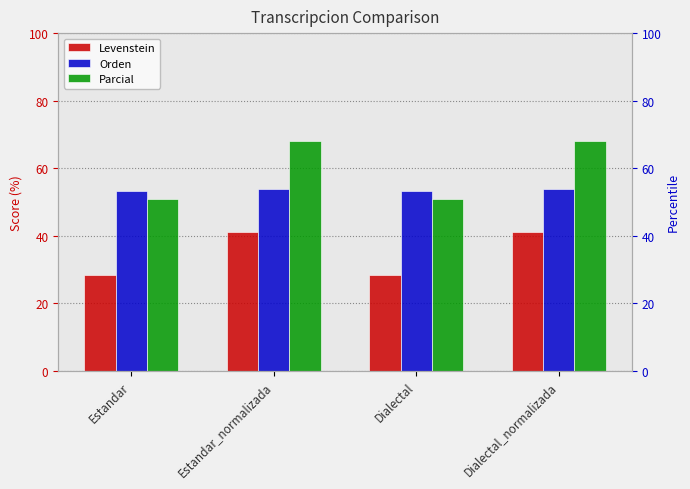

At how many categories does at least one series exceed 45?

4